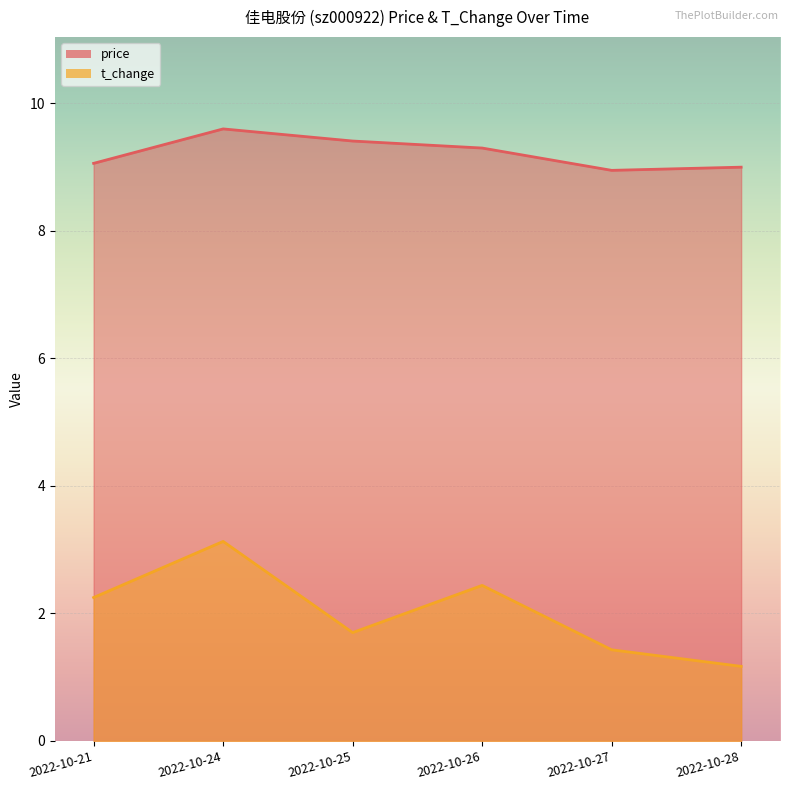

At how many categories does at least one series exceed 8?

6